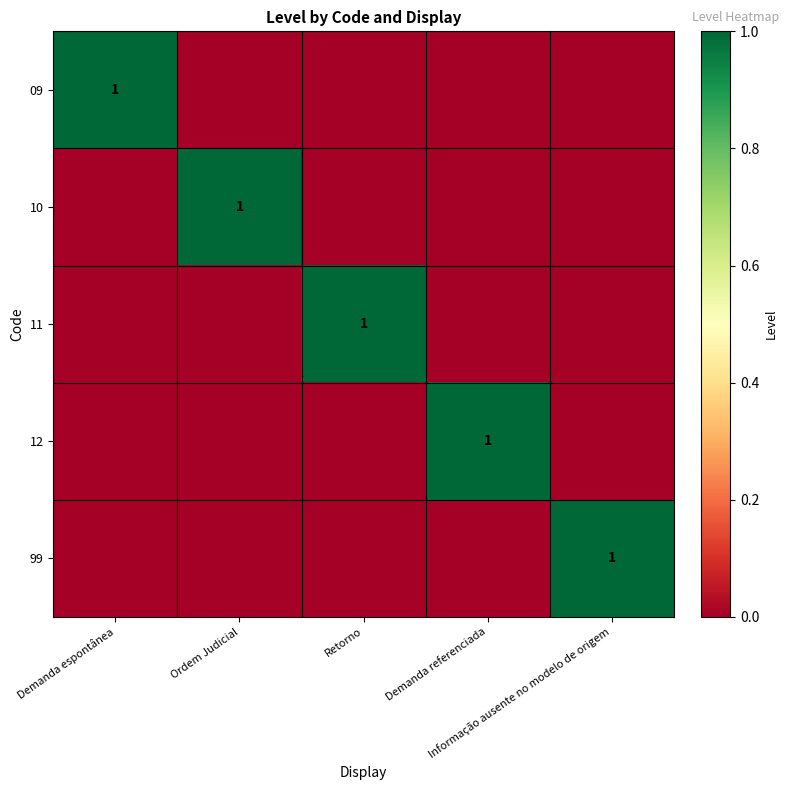

Which has a higher value, Demanda referenciada or Ordem Judicial?

Demanda referenciada